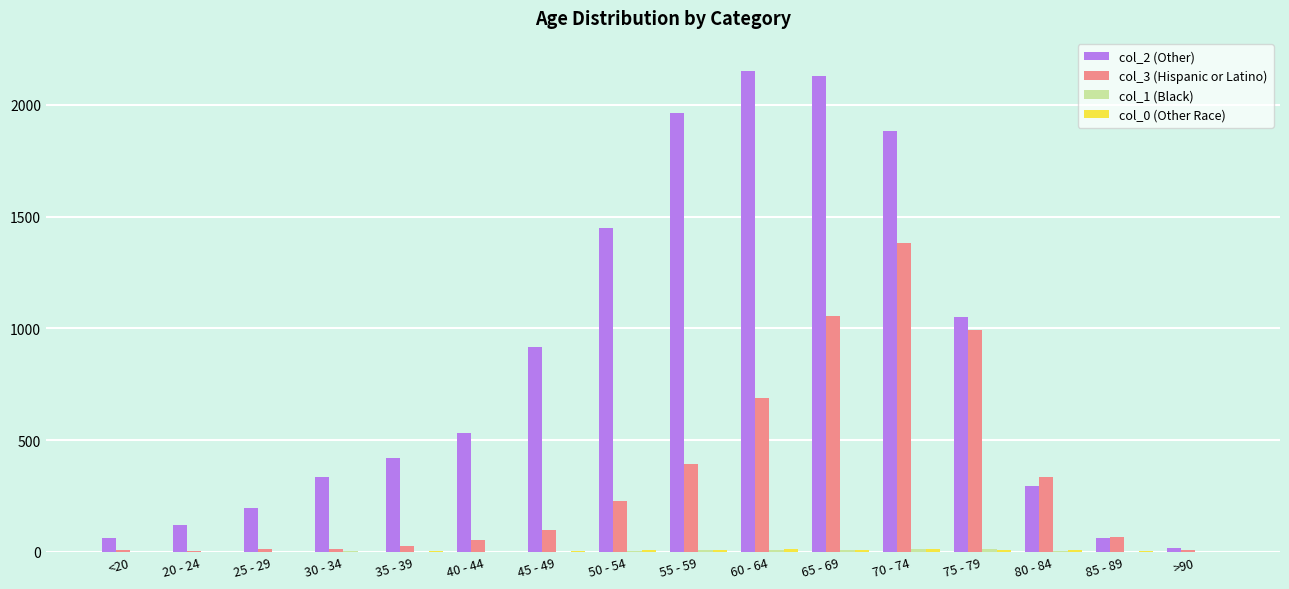

What is the total value across all series at 60 - 64?

2859